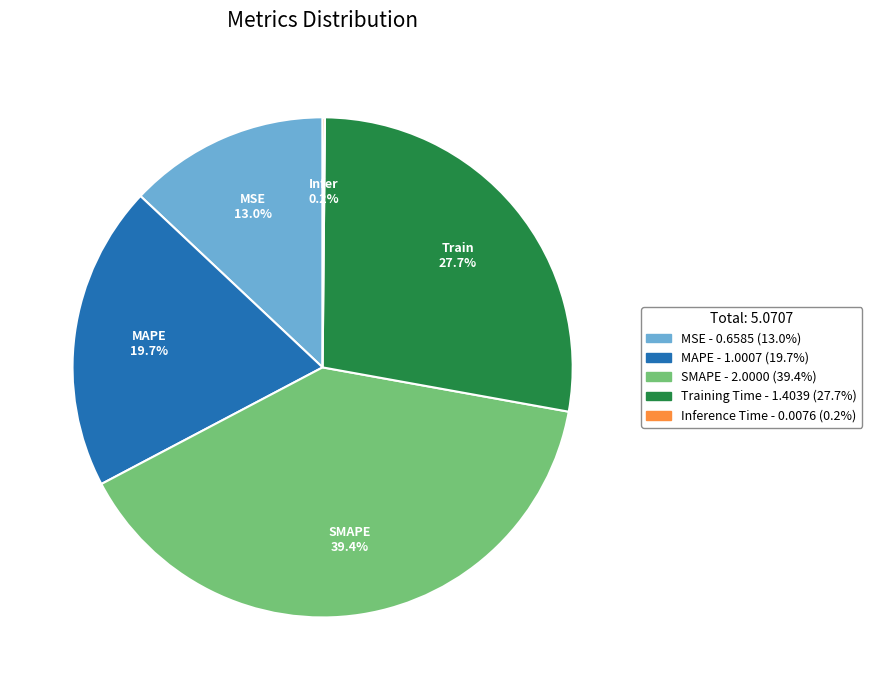

Is the sum of Training Time - 1.4039 (27.7%) and SMAPE - 2.0000 (39.4%) greater than half?

Yes